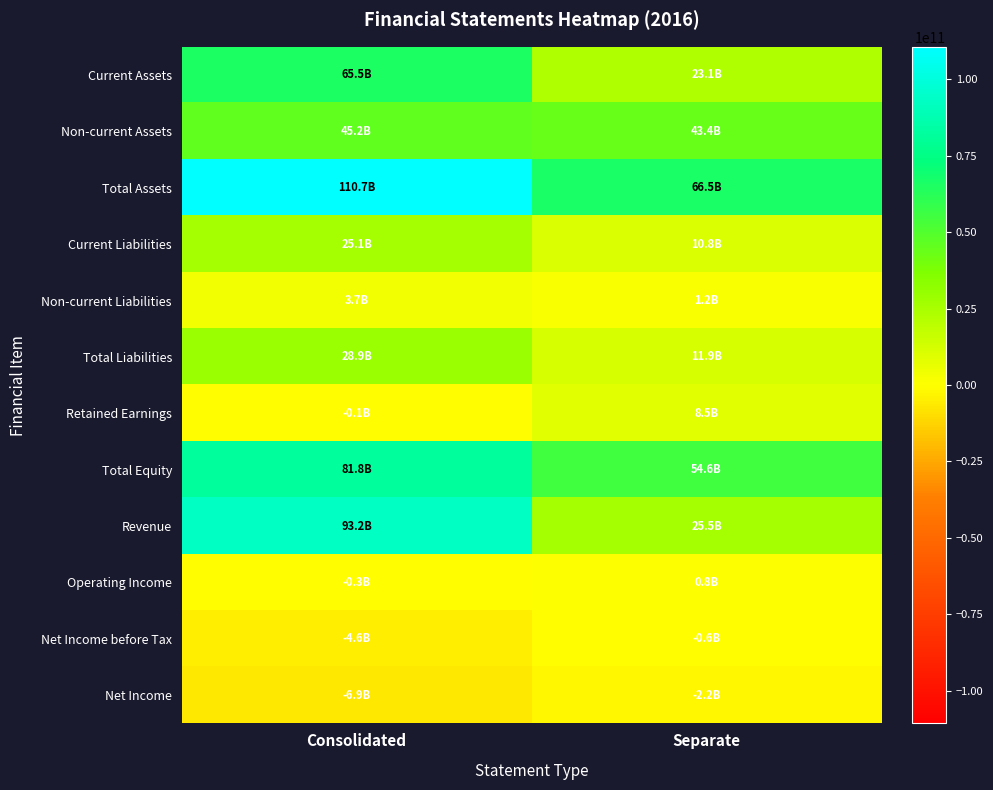

At which category is the sum across all series the highest?

Consolidated